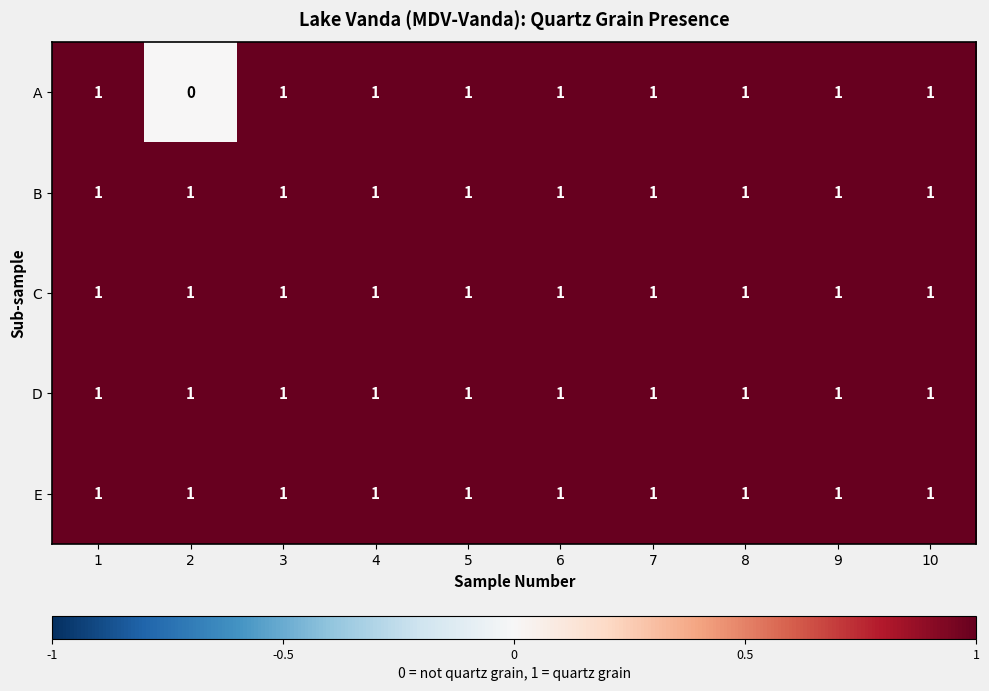

At how many categories does at least one series exceed 0?

10